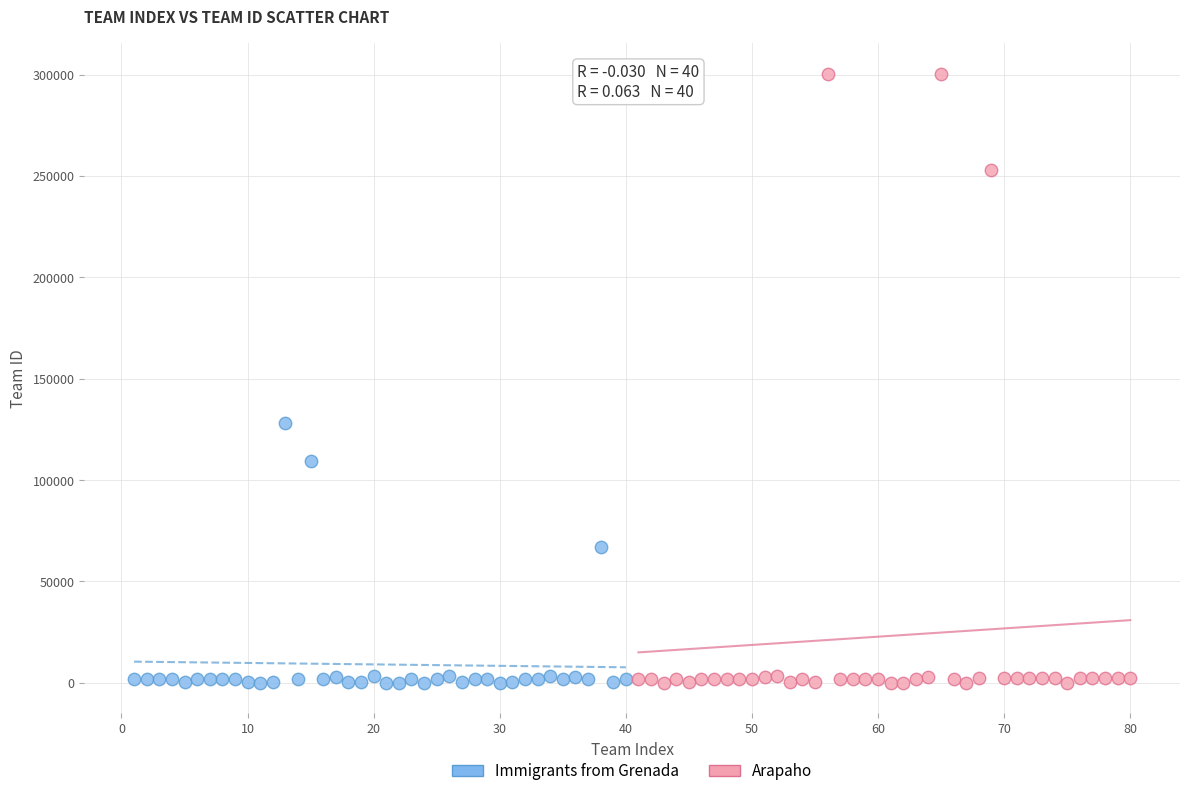

Which series contains the highest Y value?

Arapaho